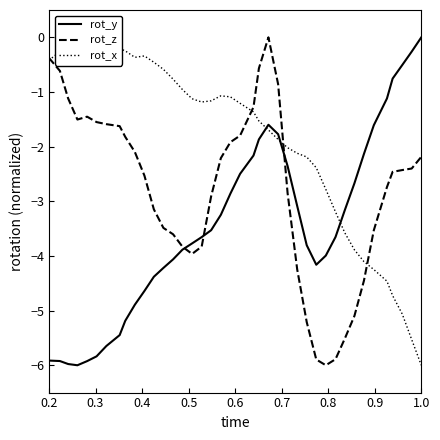

What is the lowest value of the rot_y series?

-6.0